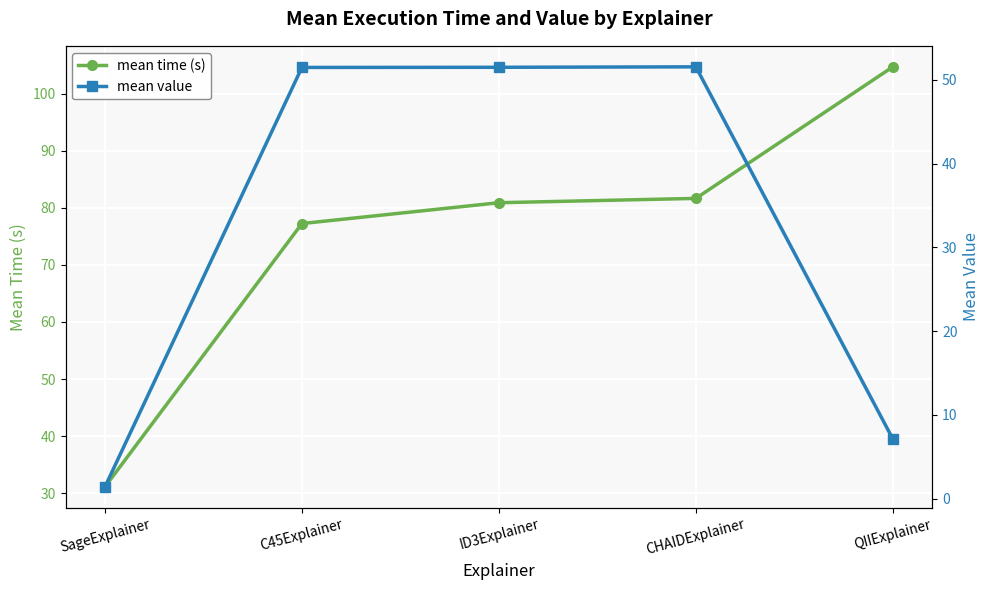

What is the difference between the highest and lowest values at C45Explainer?

25.8